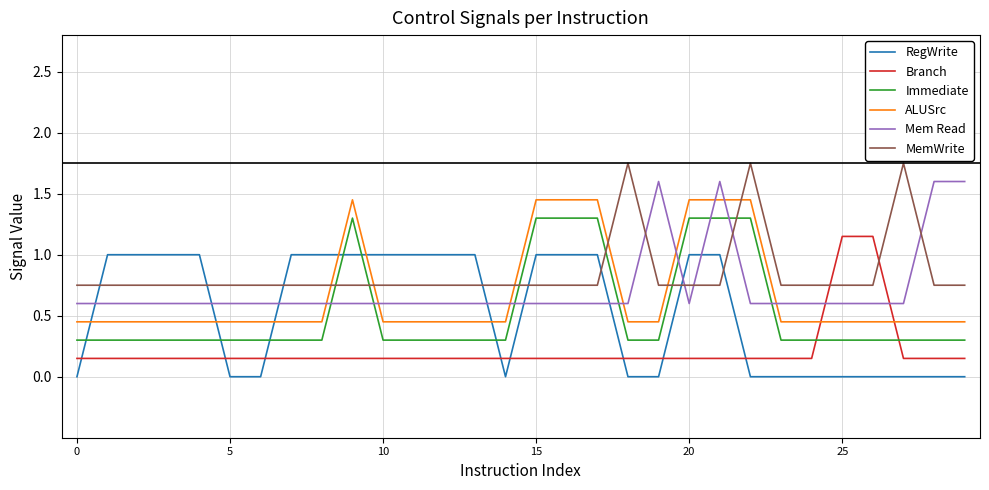

Rank the series by their maximum value, from lowest to highest.

RegWrite, Branch, Immediate, ALUSrc, Mem Read, MemWrite